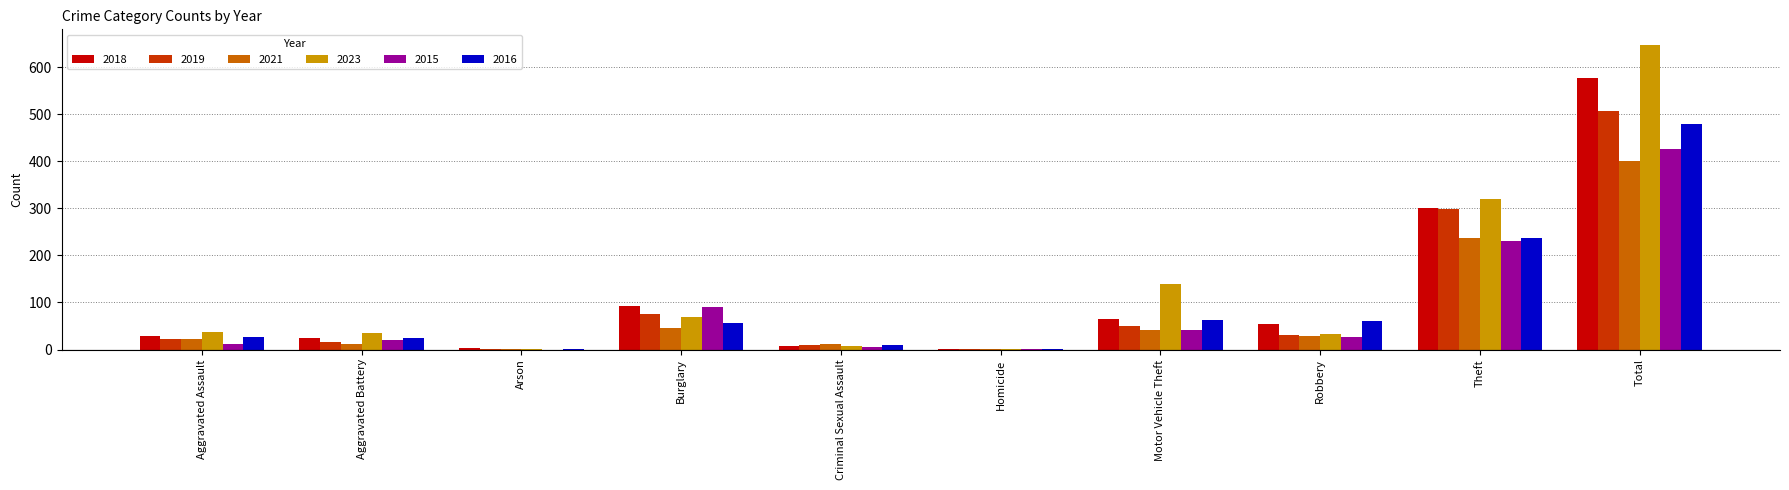

What is the sum of the 2019 values at Homicide and Criminal Sexual Assault?

10